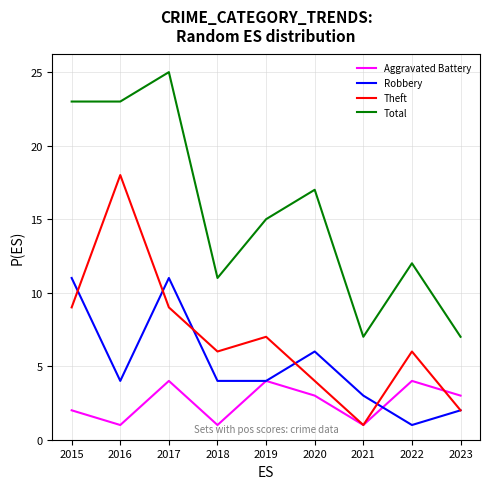

Rank the series by their maximum value, from highest to lowest.

Total, Theft, Robbery, Aggravated Battery